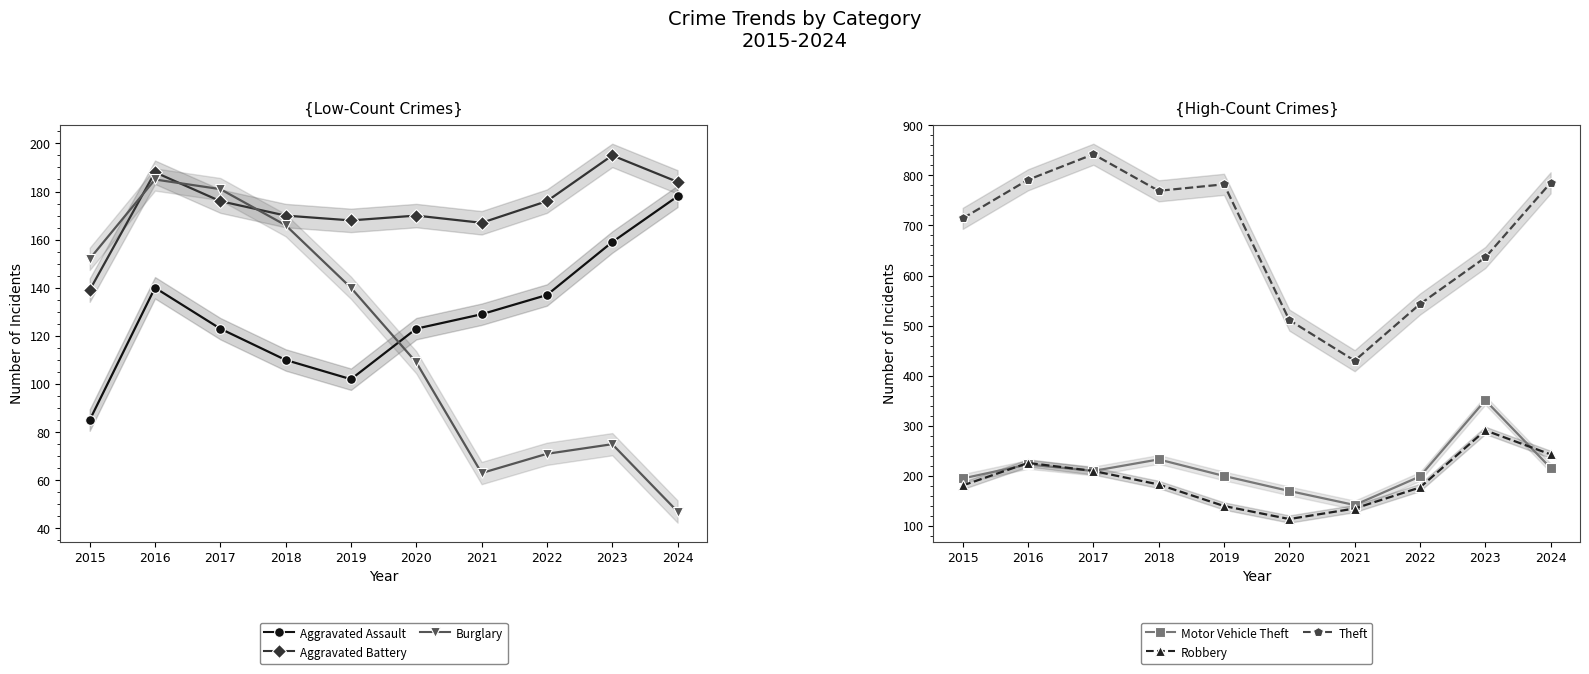

Which series ends up on top after the final intersection of Aggravated Battery and Burglary?

Aggravated Battery